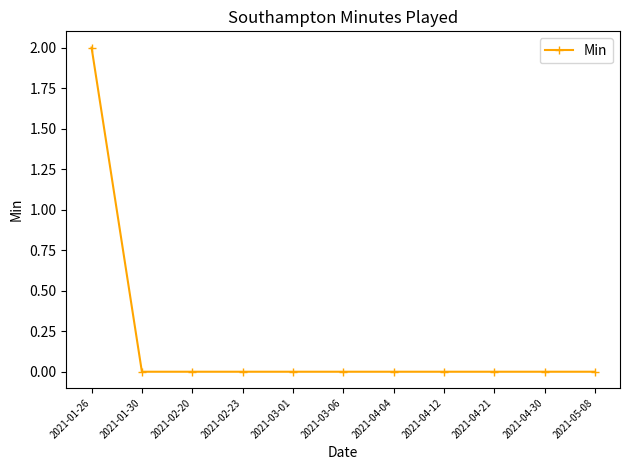

Which has a higher value, 2021-01-26 or 2021-04-12?

2021-01-26